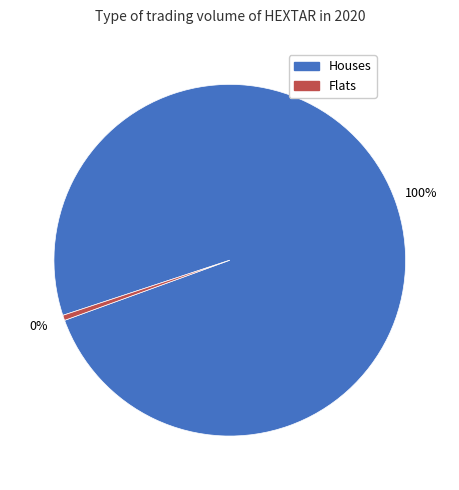

To the nearest percent, what is the average slice percentage?

50%